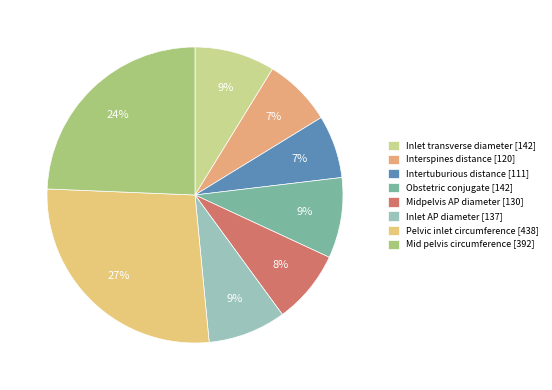

To the nearest percent, what percentage of the pie is Obstetric conjugate?

9%